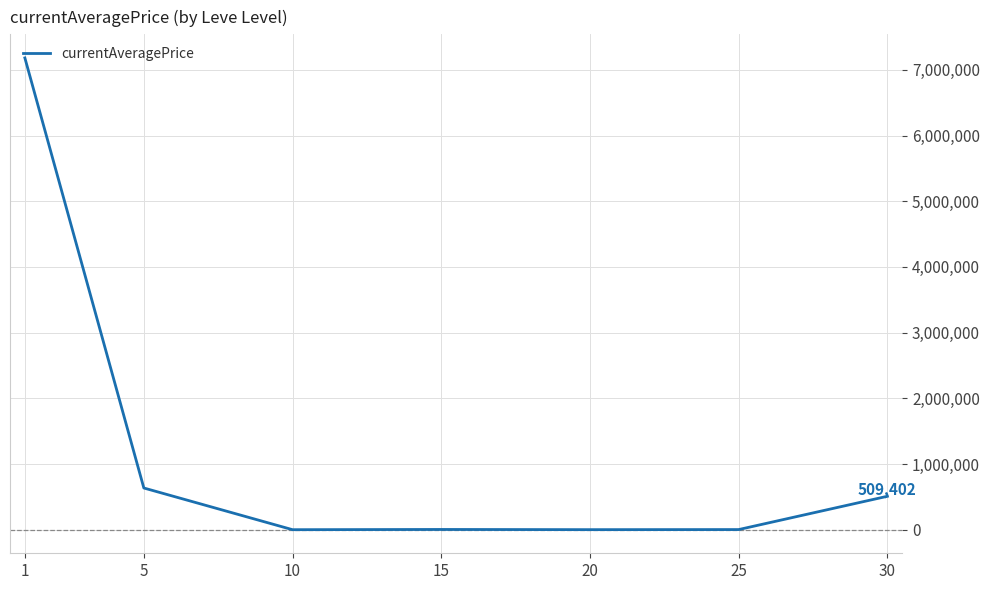

What is the average value?

1190531